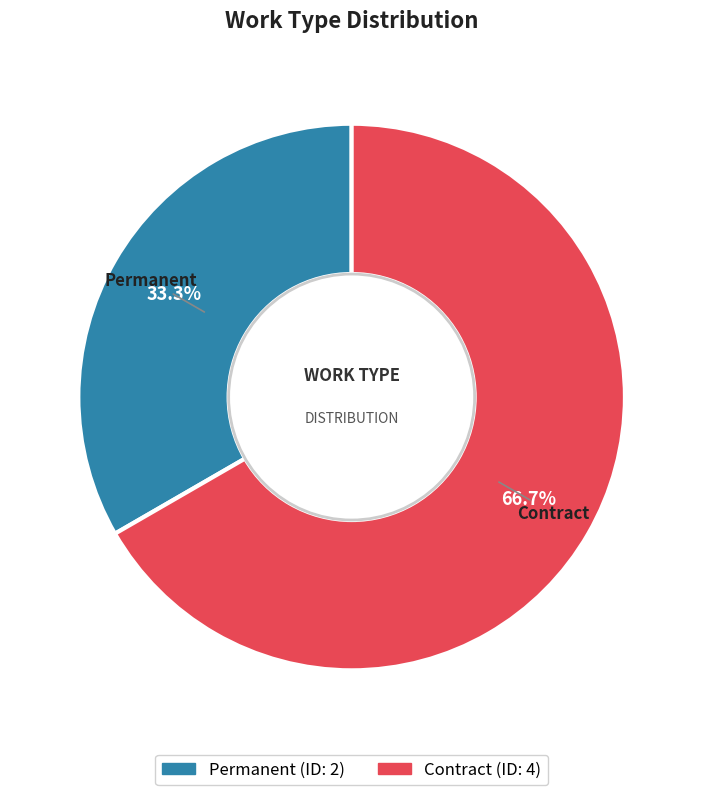

The Contract slice represents 58% of the pie. True or false?

False